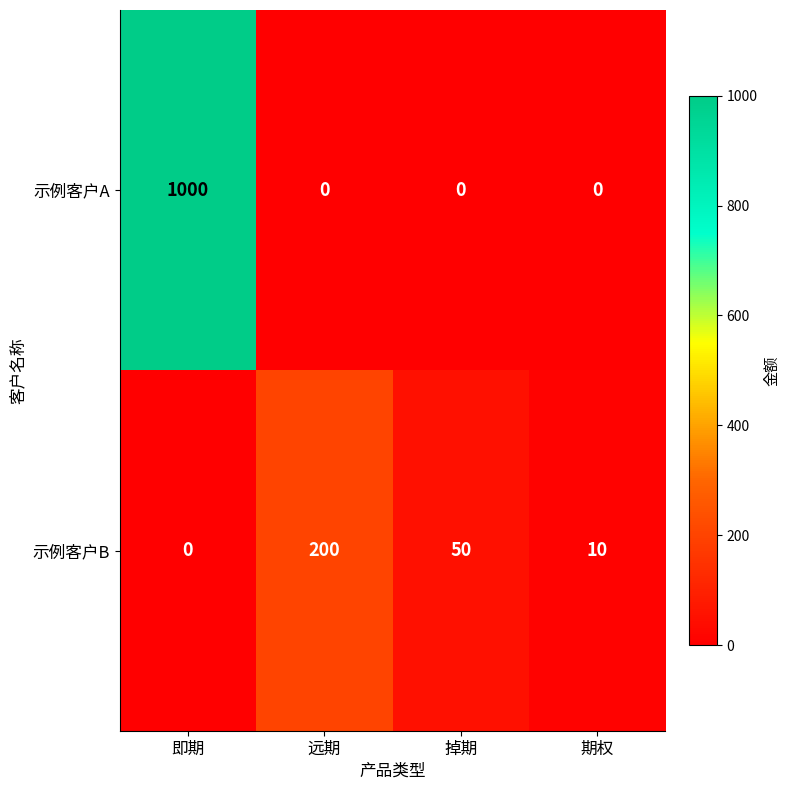

Reading right to left, transcribe all the data shown in this chart.

示例客户A: 期权=0	掉期=0	远期=0	即期=1000
示例客户B: 期权=10	掉期=50	远期=200	即期=0